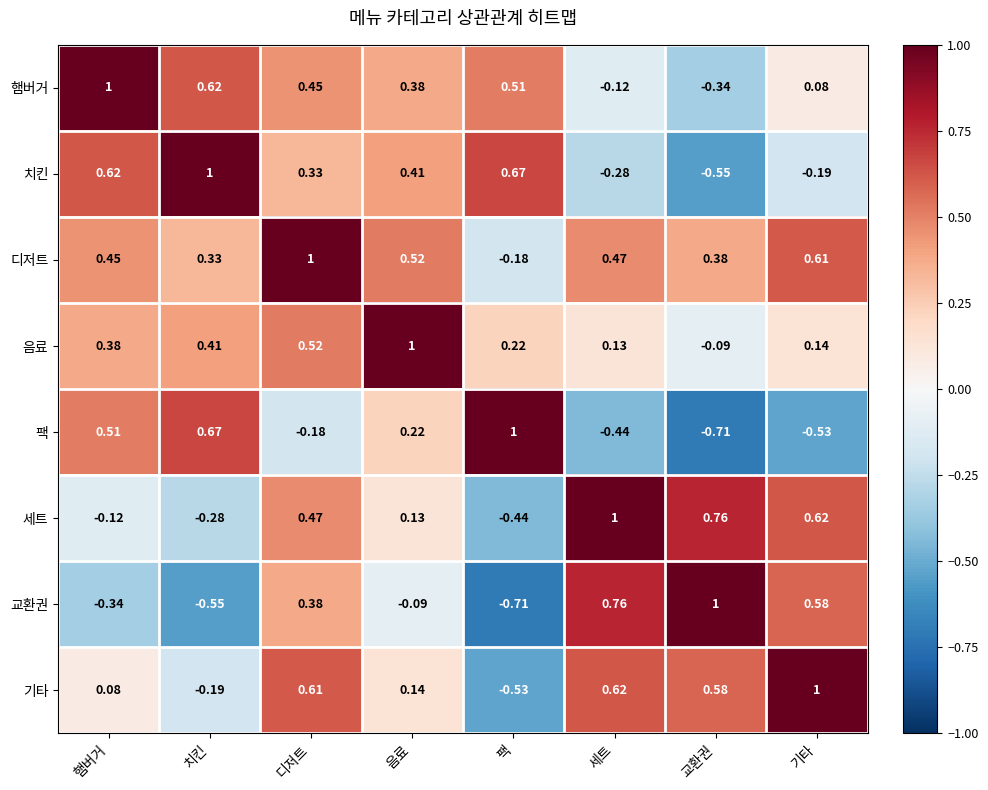

Count the number of categories in the chart.

8